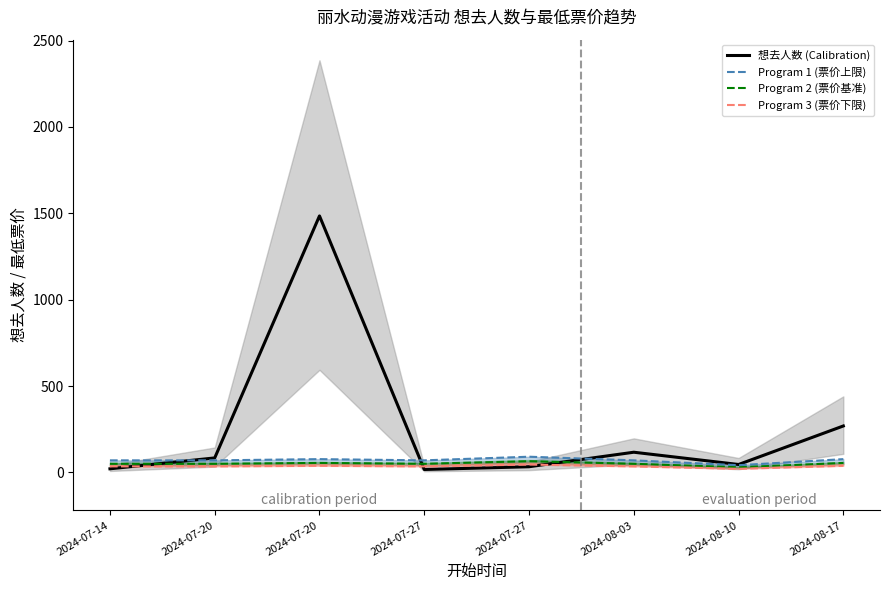

True or false: Program 3 (票价下限) and 想去人数 (Calibration) intersect in this chart.

True